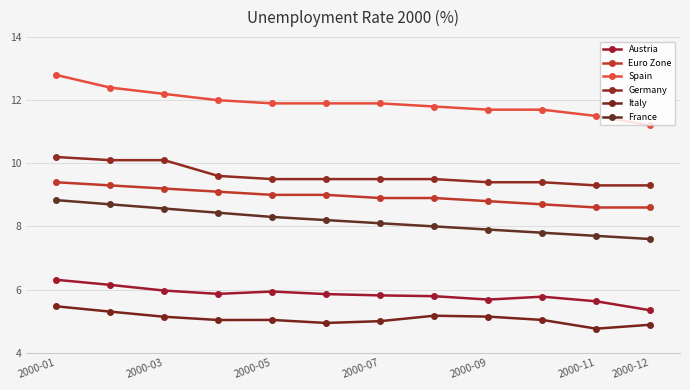

True or false: Euro Zone and Austria intersect in this chart.

False